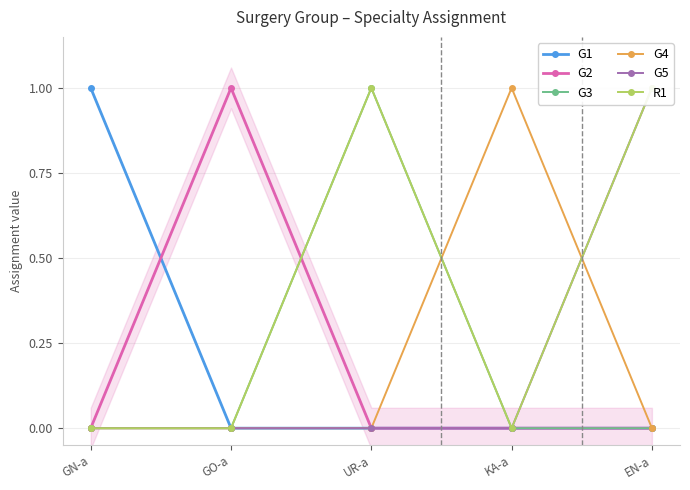

Between KA-a and UR-a, which is larger?

KA-a